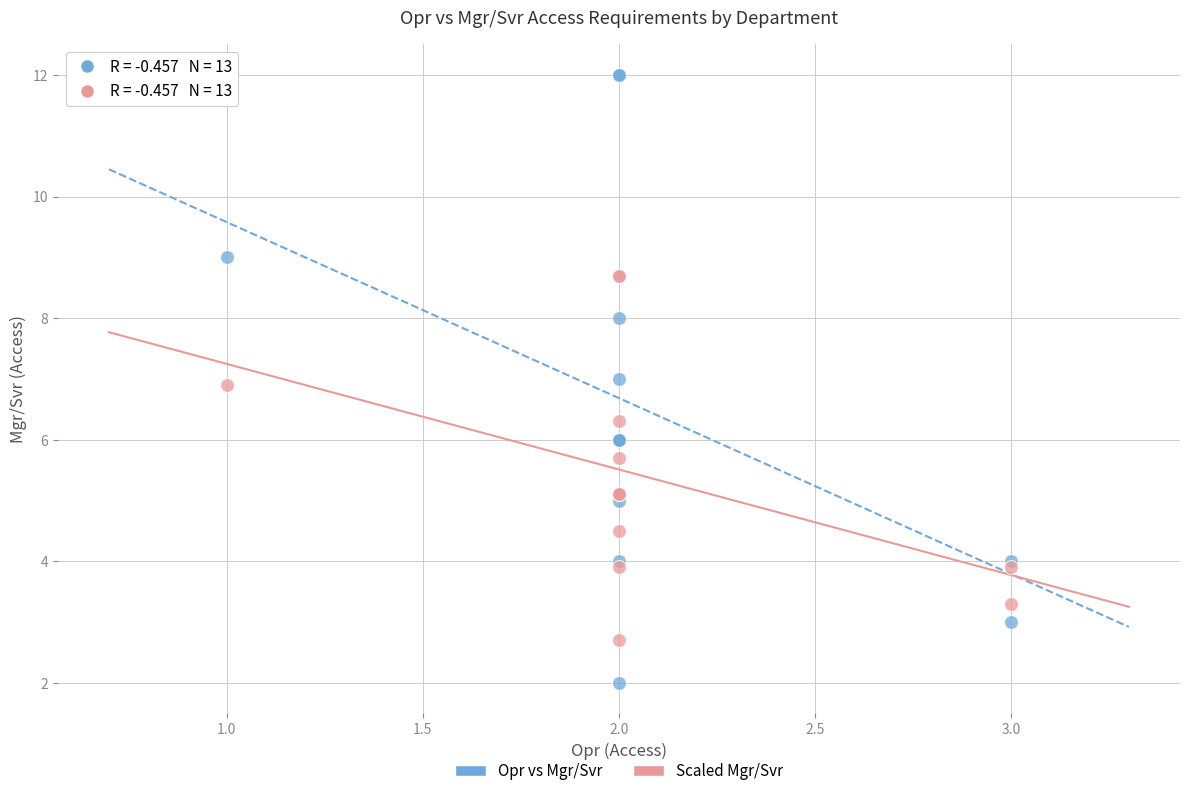

Which series has the widest spread of Y values?

Opr vs Mgr/Svr